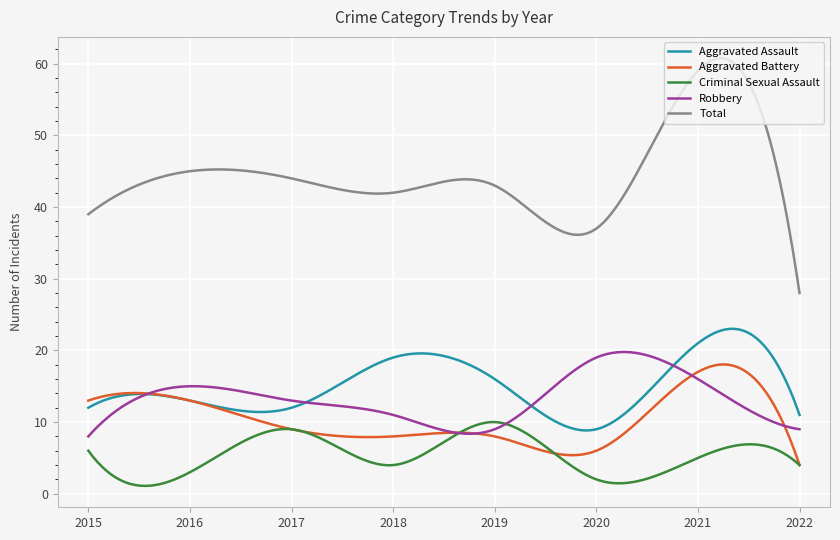

True or false: Criminal Sexual Assault and Aggravated Assault intersect in this chart.

False